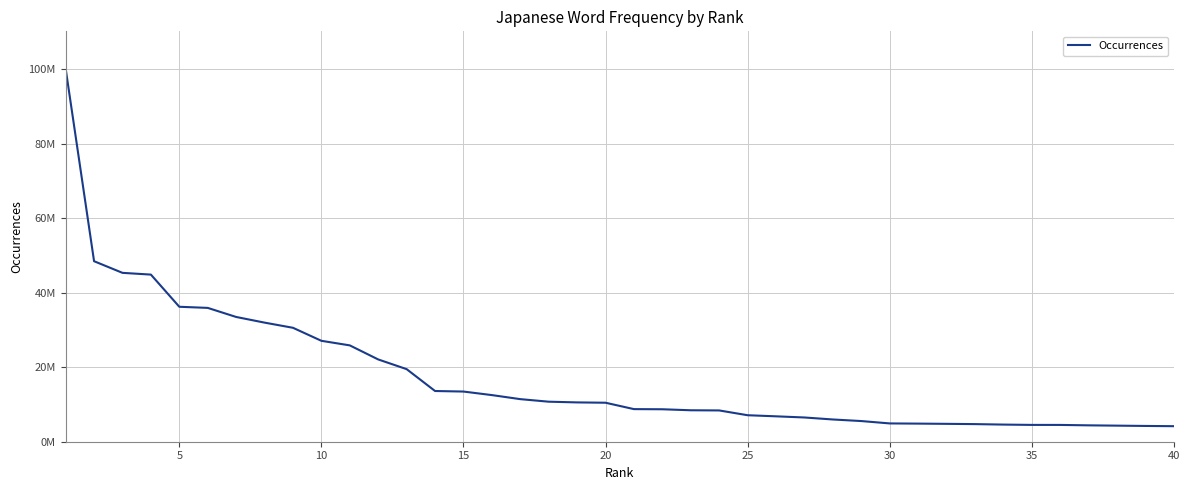

Does the chart display data point markers on the line(s)?

No